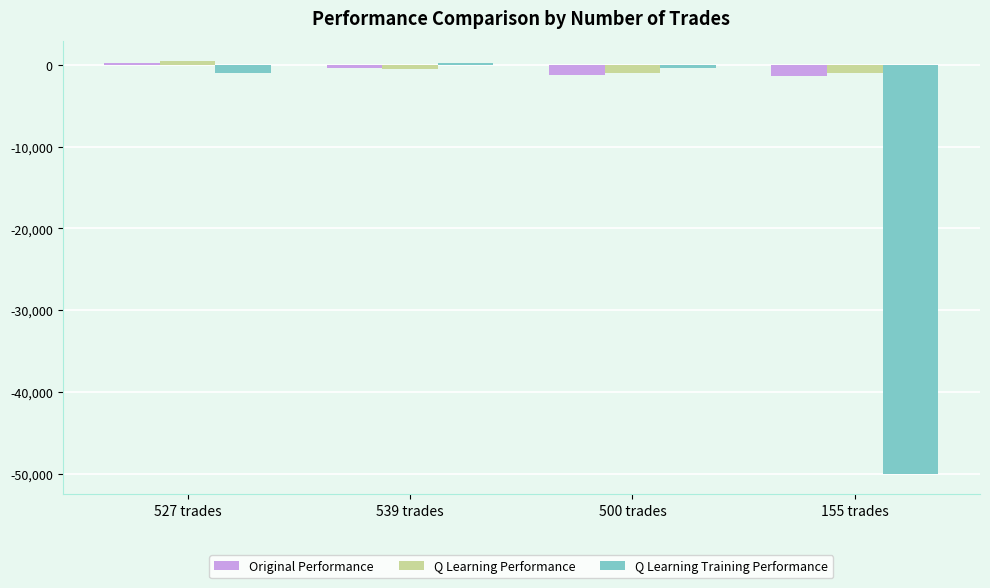

Is the value of Q Learning Training Performance at 527 trades greater than the value of Q Learning Performance at 527 trades?

No